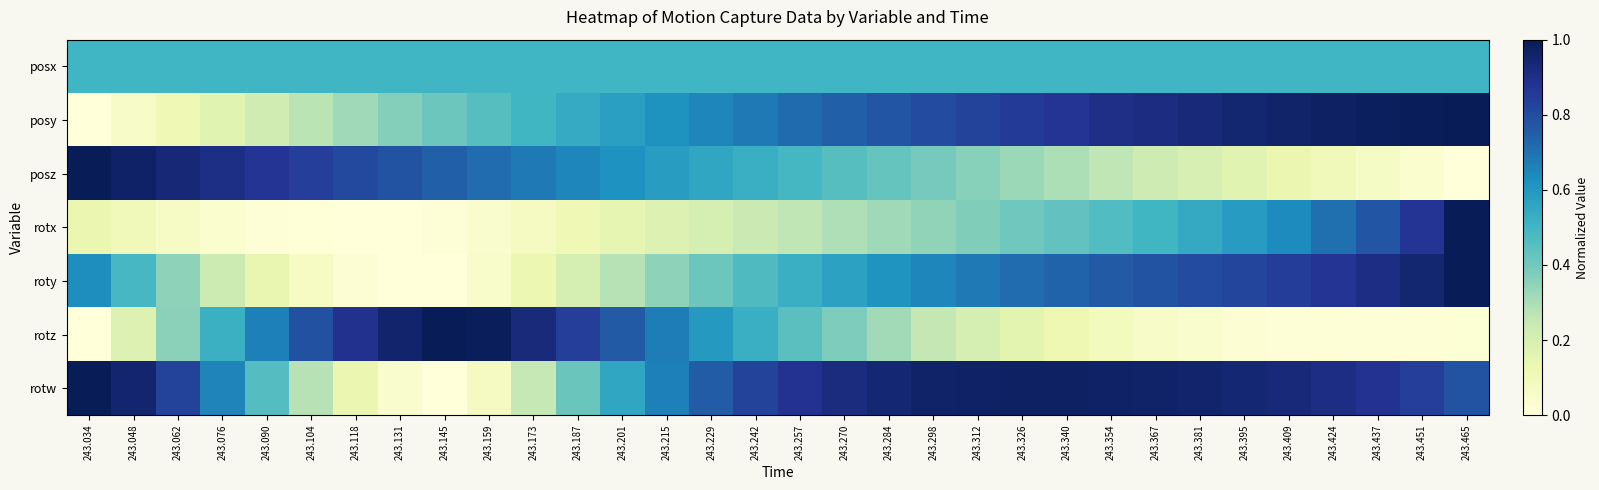

What is the total value across all series at 243.451?

4.2